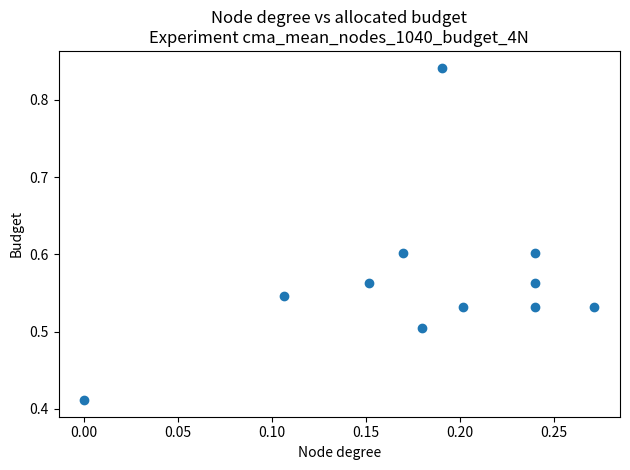

What is the range of X values (max minus min)?

0.3